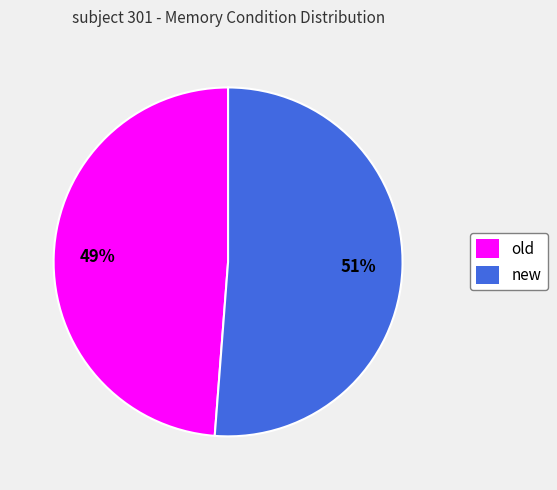

Between old and new, which is larger?

new